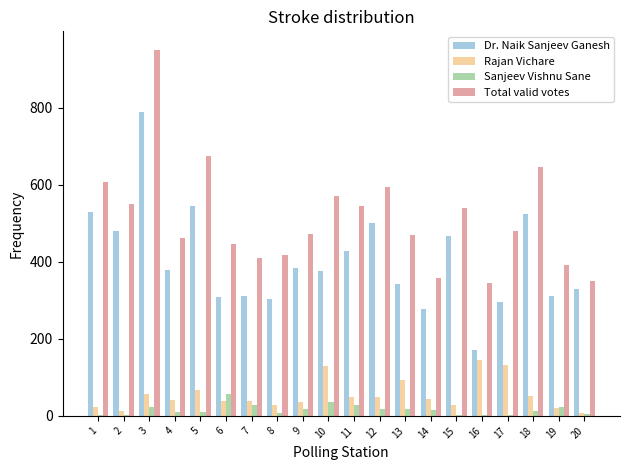

The value of Dr. Naik Sanjeev Ganesh at 10 is 376. True or false?

True